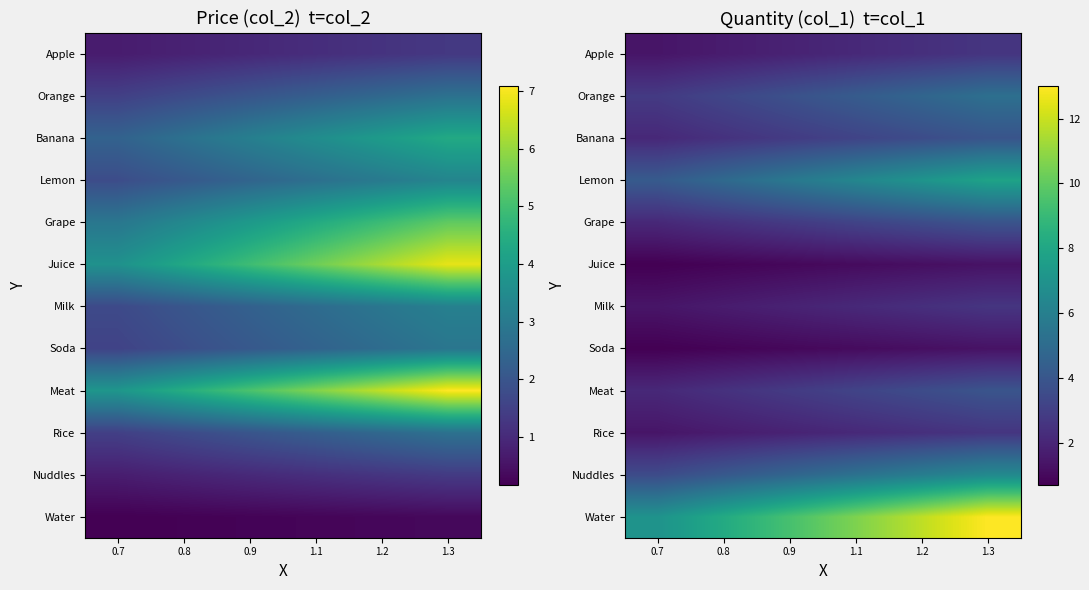

What is the total value across all series at 0.7?

29.4